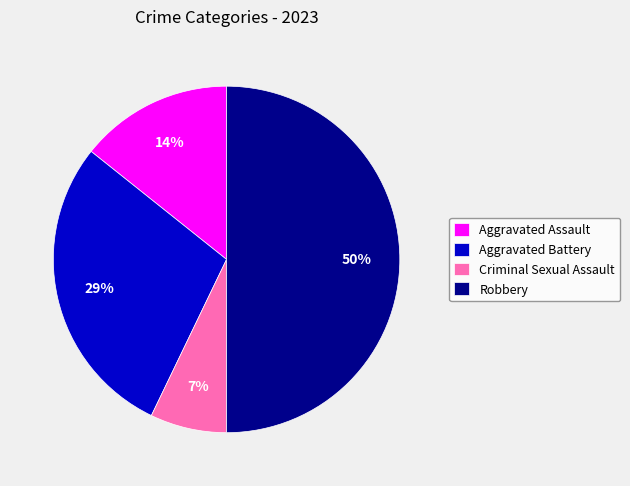

To the nearest percent, what is the average slice percentage?

25%